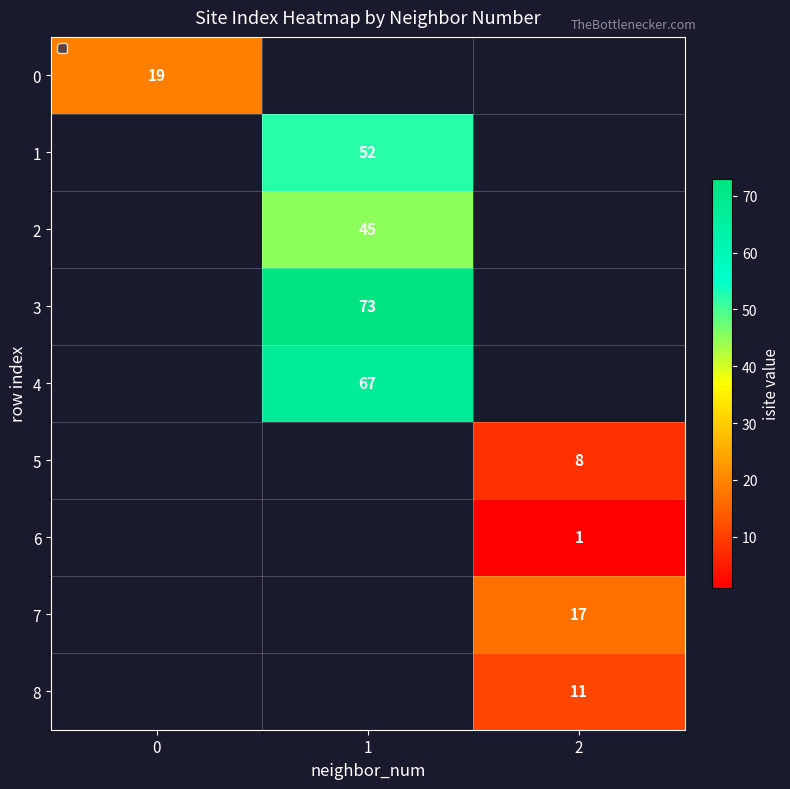

The 6 series shows 1 at 2. True or false?

True